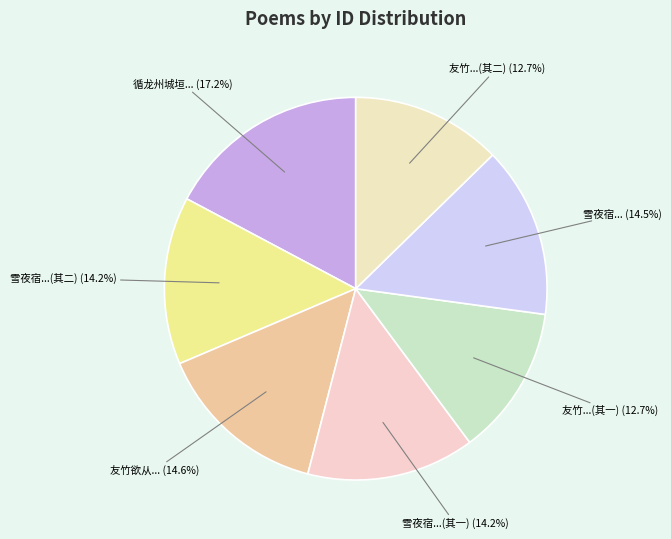

What percentage do 友竹...(其二) and 友竹欲从... together represent?

27.3%